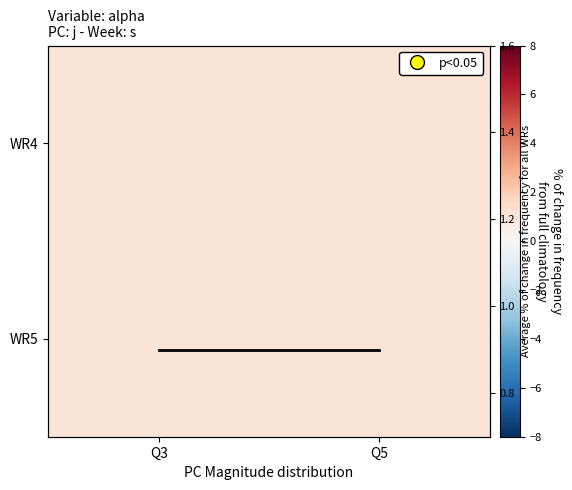

The WR5 series shows 0.3 at Q3. True or false?

False